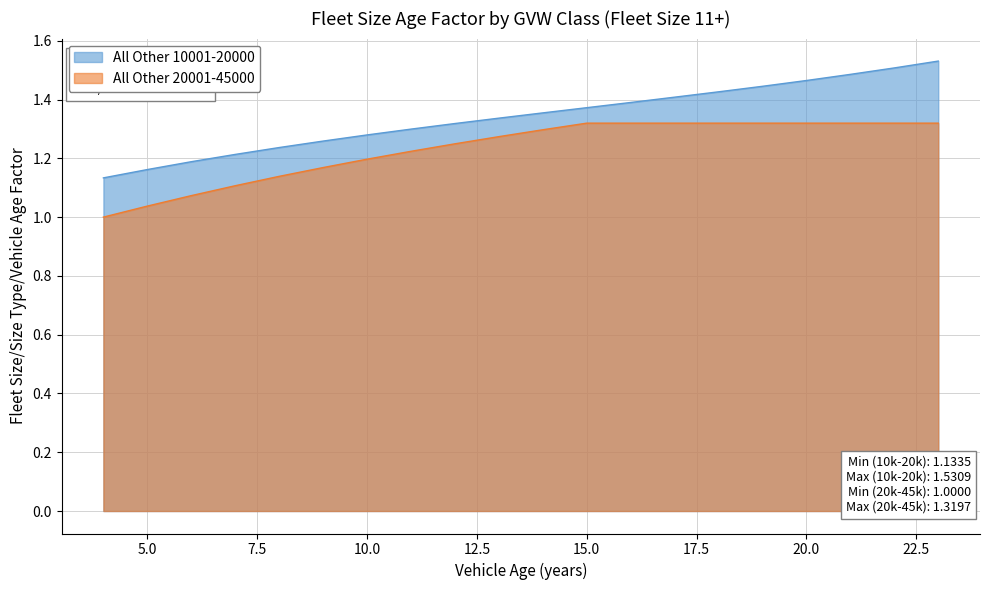

True or false: All Other 10001-20000 has more than 0 interior local peaks.

False